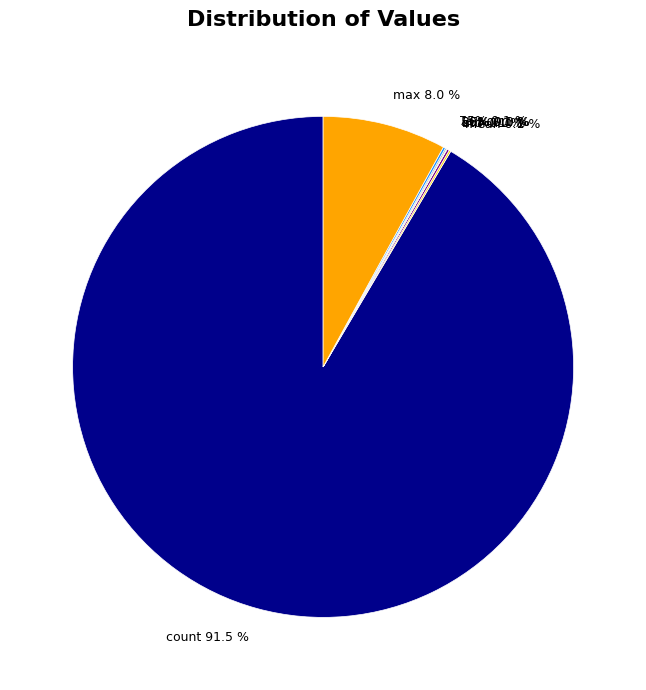

True or false: 75% accounts for 1% of the total.

False